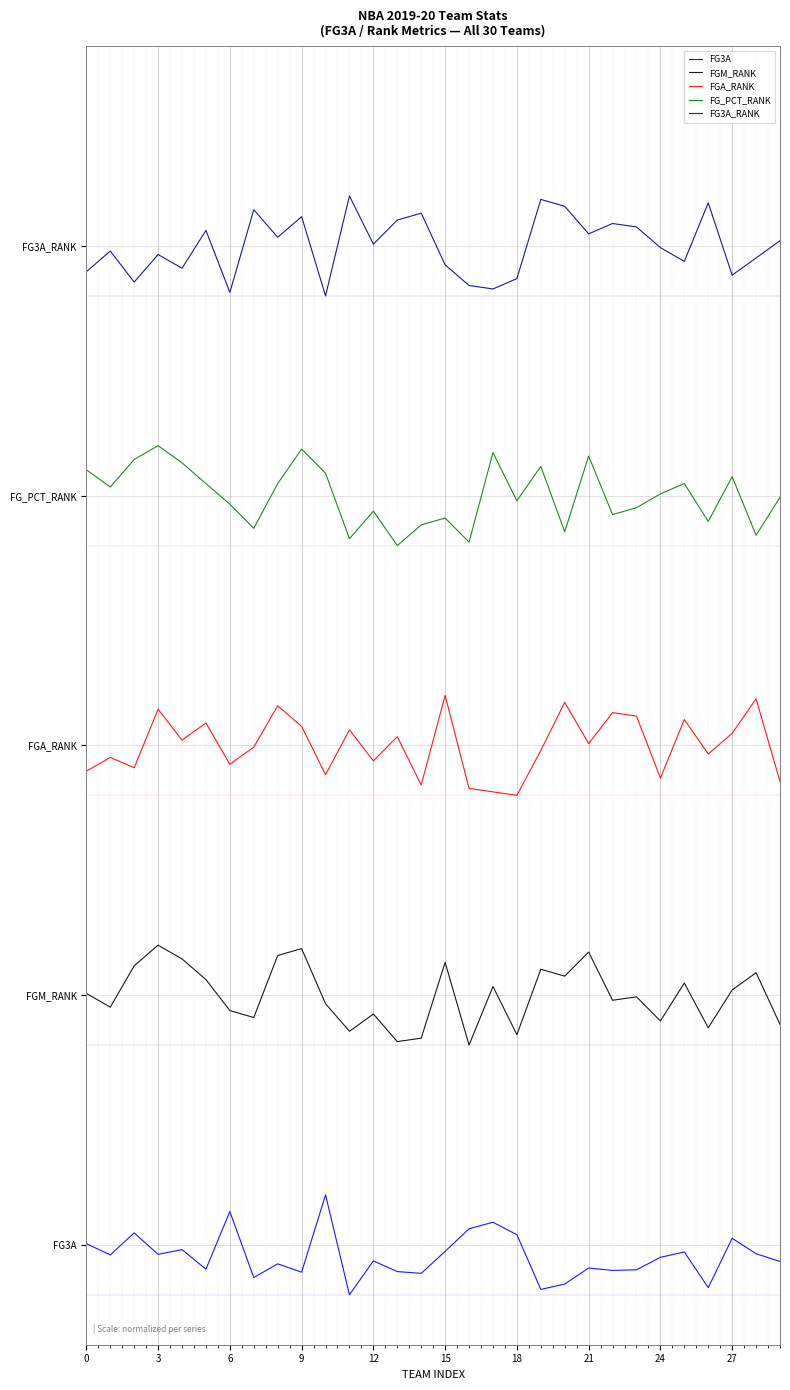

True or false: FGA_RANK and FGM_RANK intersect in this chart.

False